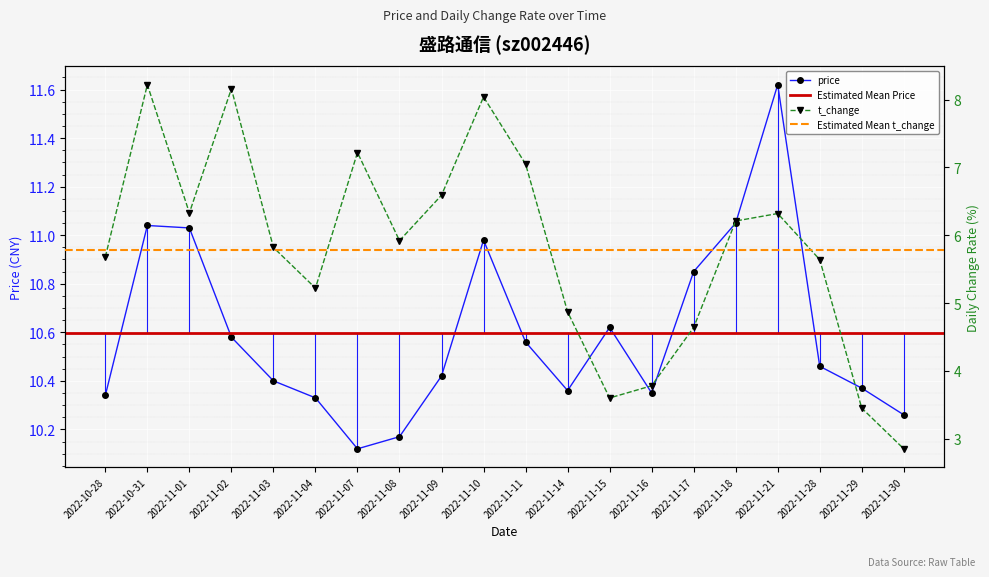

Which series has the largest range (max minus min)?

t_change